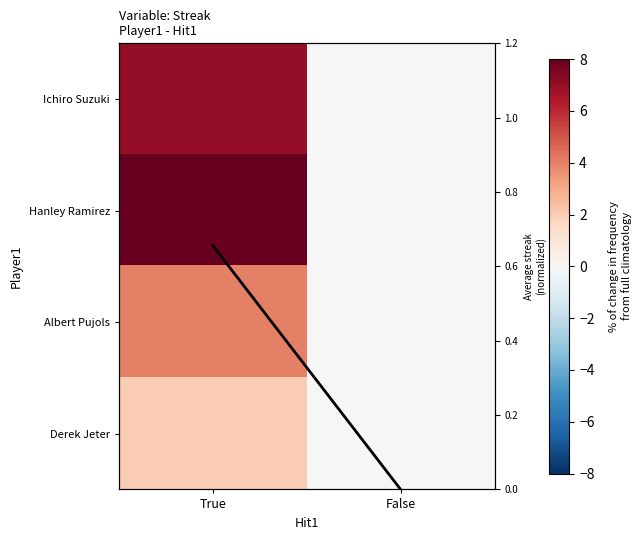

At which category is the sum across all series the highest?

True